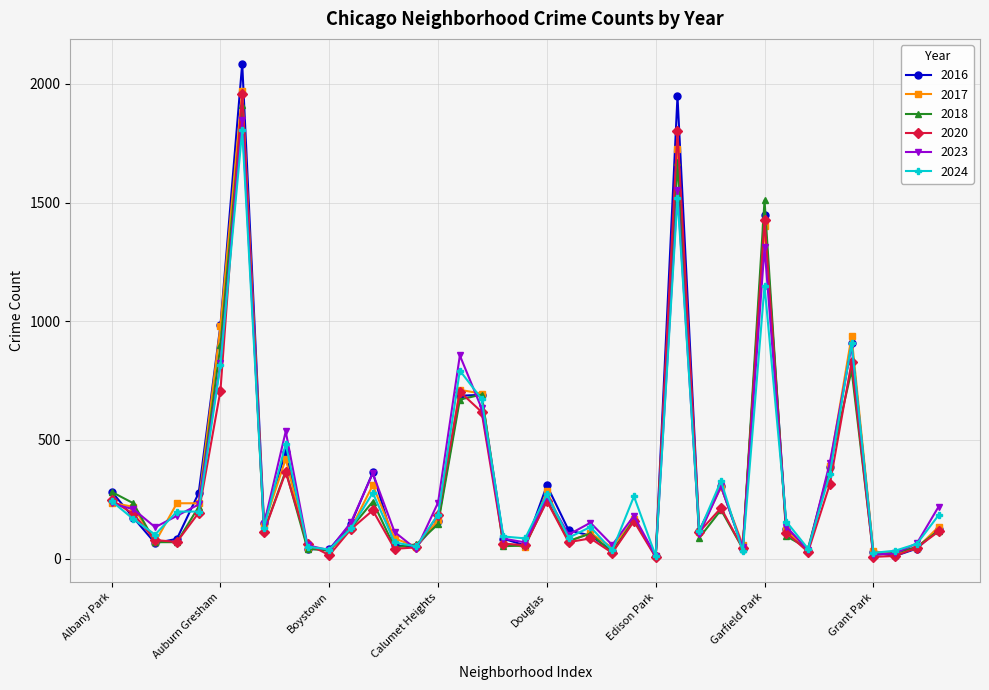

What is the greatest value displayed?

2086